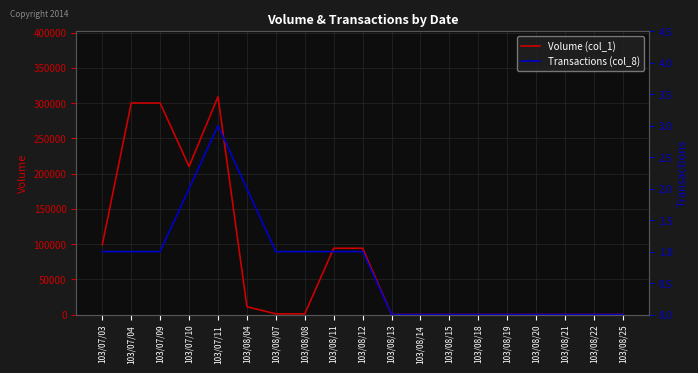

Is it true that Transactions (col_8) equals 0 at 103/08/25?

True